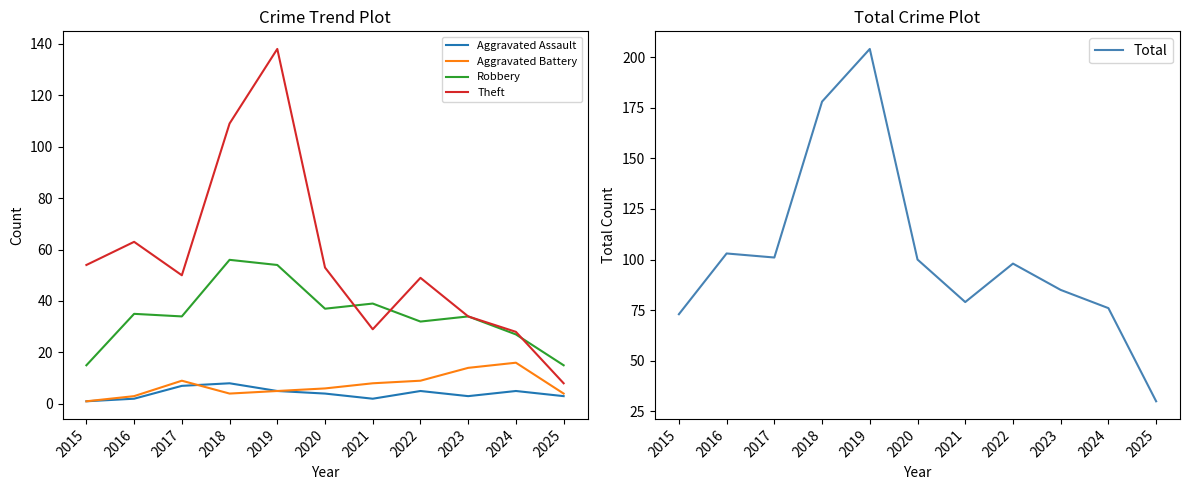

Which series has the largest range (max minus min)?

Total